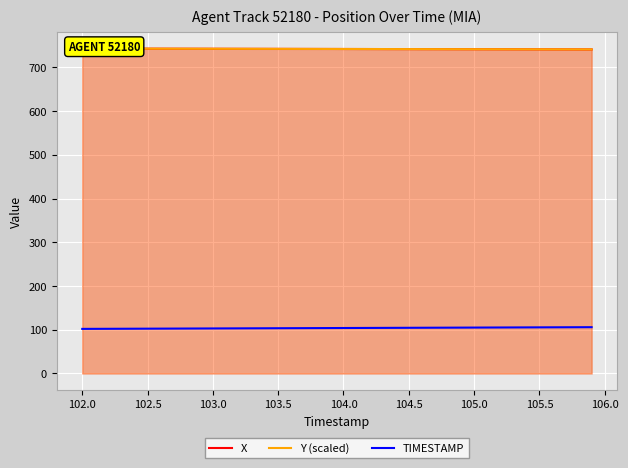

What are all the series names shown in the legend?

X, Y (scaled), TIMESTAMP